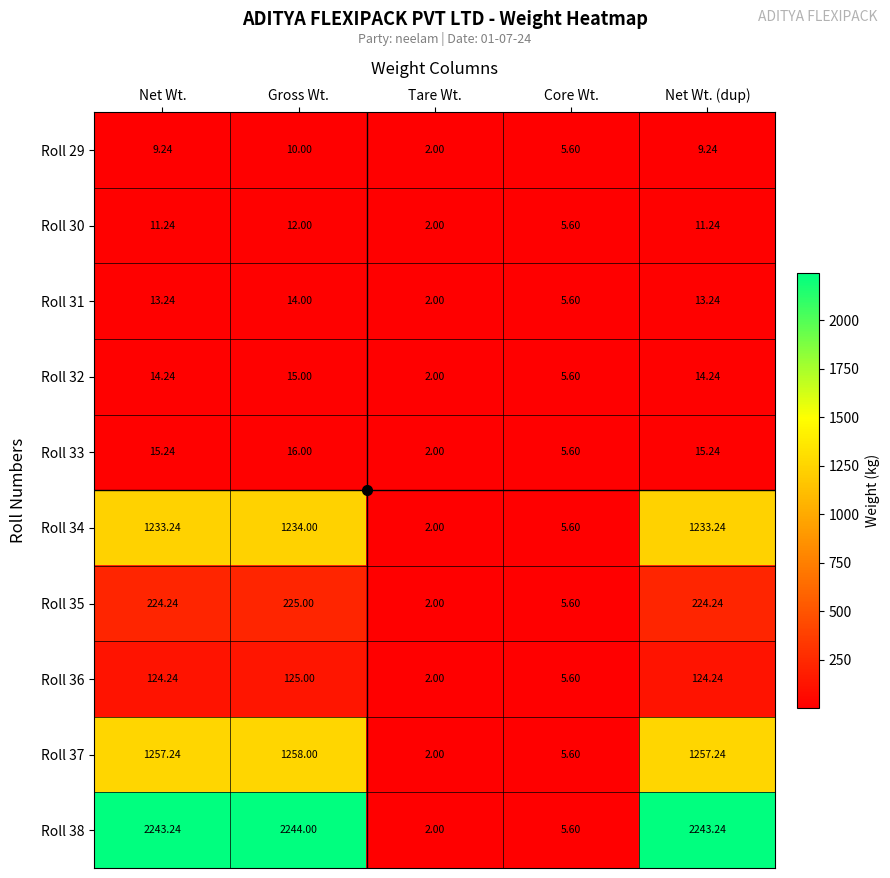

At which label is Roll 35 closest to 113?

Core Wt.